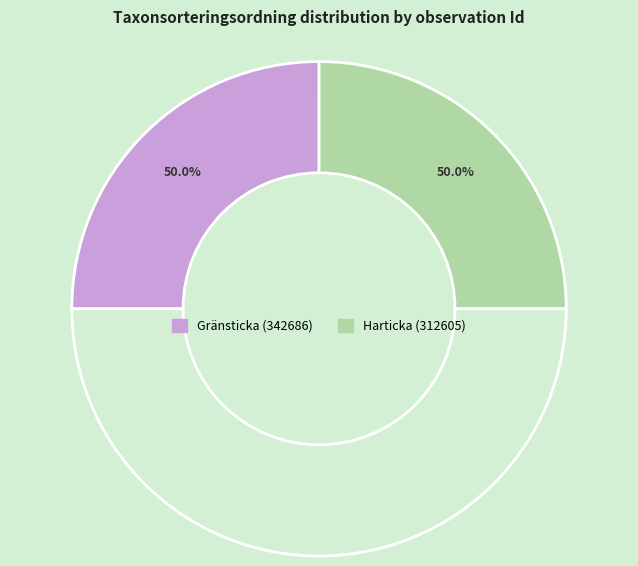

The Gränsticka (342686) slice represents 50% of the pie. True or false?

True